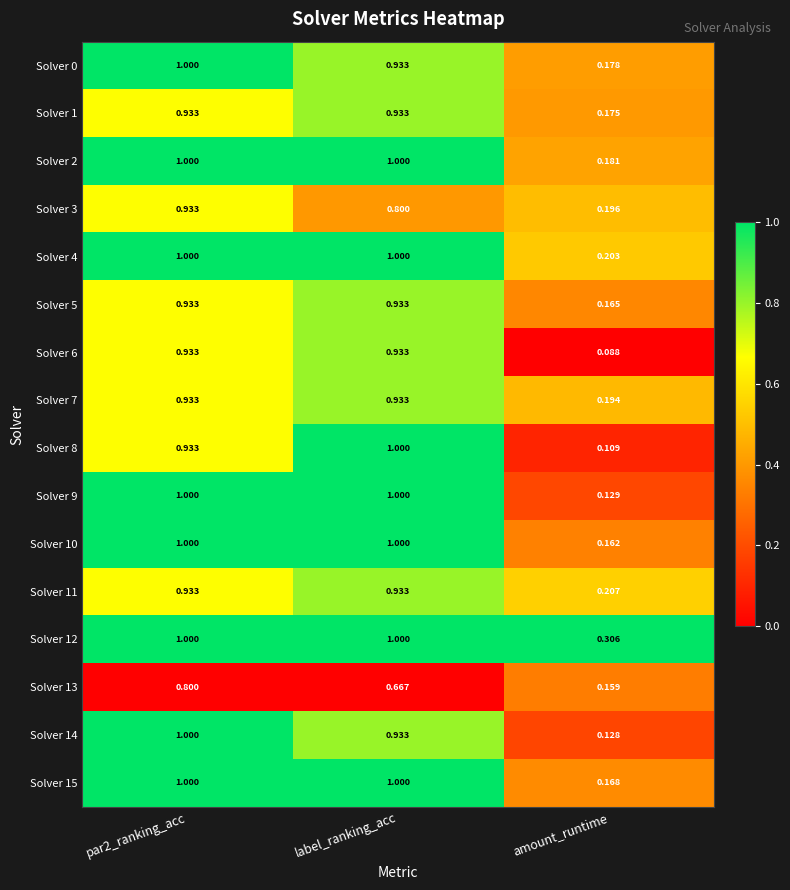

How many categories are shown in the chart?

3